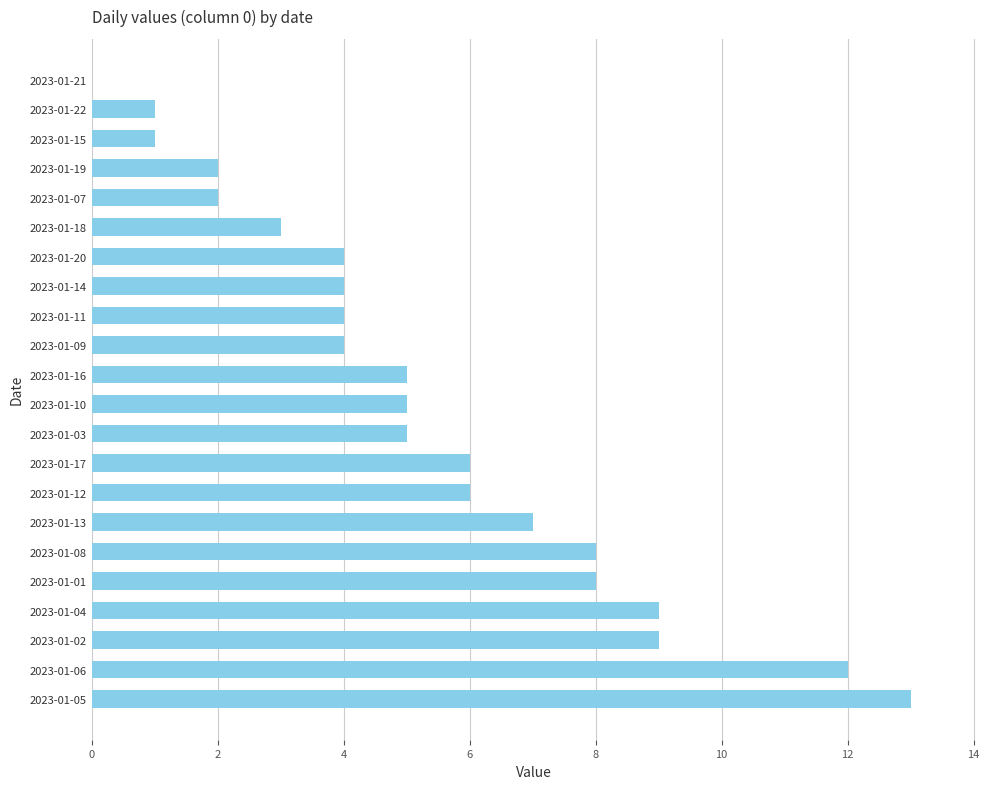

The value at 2023-01-04 is 3. True or false?

False